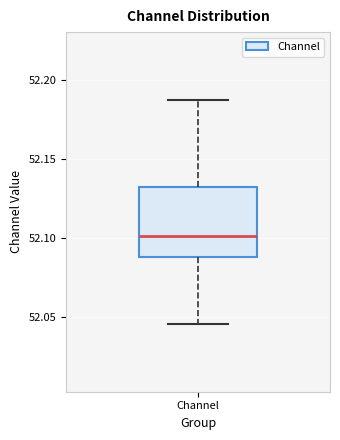

Where is the upper edge of the box for Channel on the y-axis? The values are not printed on the chart, so give them approximately, as read against the axis.

52.130